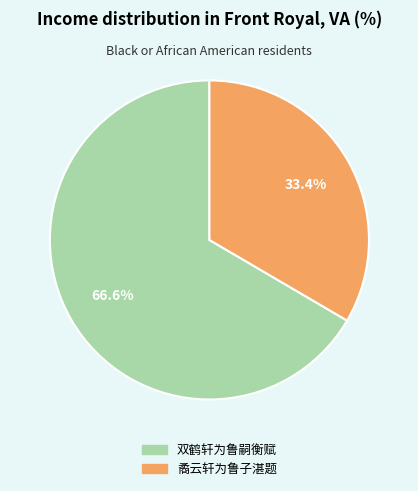

Which category has the biggest portion of the pie?

双鹤轩为鲁嗣衡赋